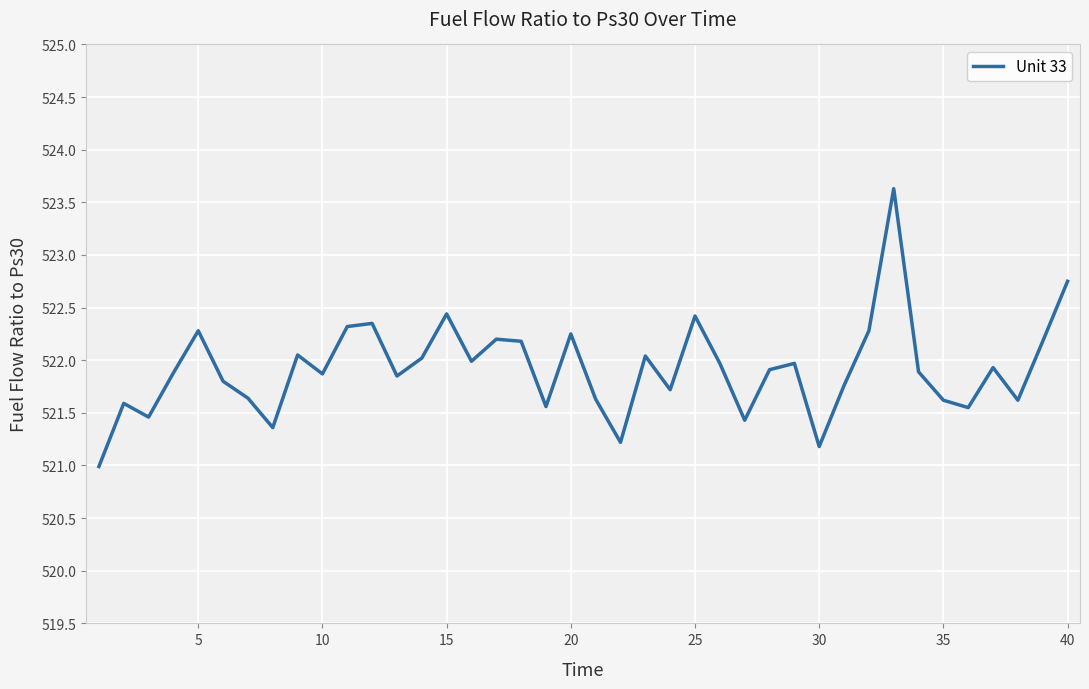

What is the smallest value displayed?

521.0